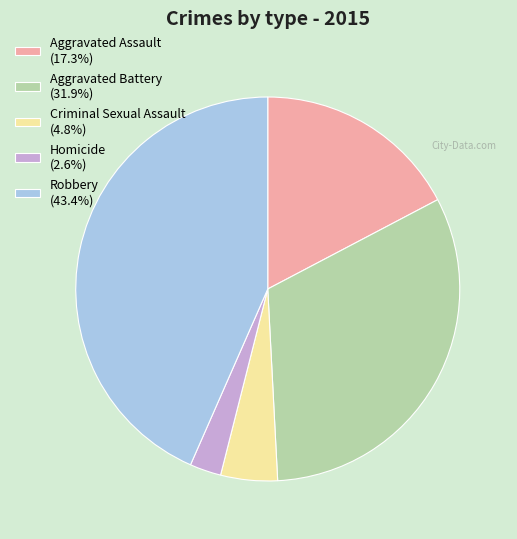

What is the ratio of the value at Aggravated Assault to the value at Homicide?

6.6